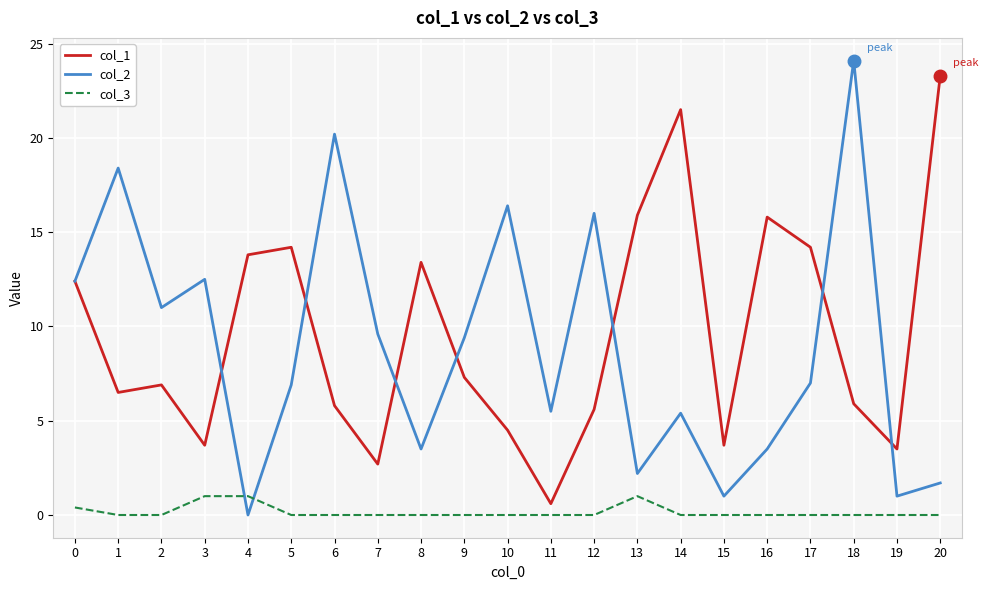

At which category does col_2 reach its first local peak?

1